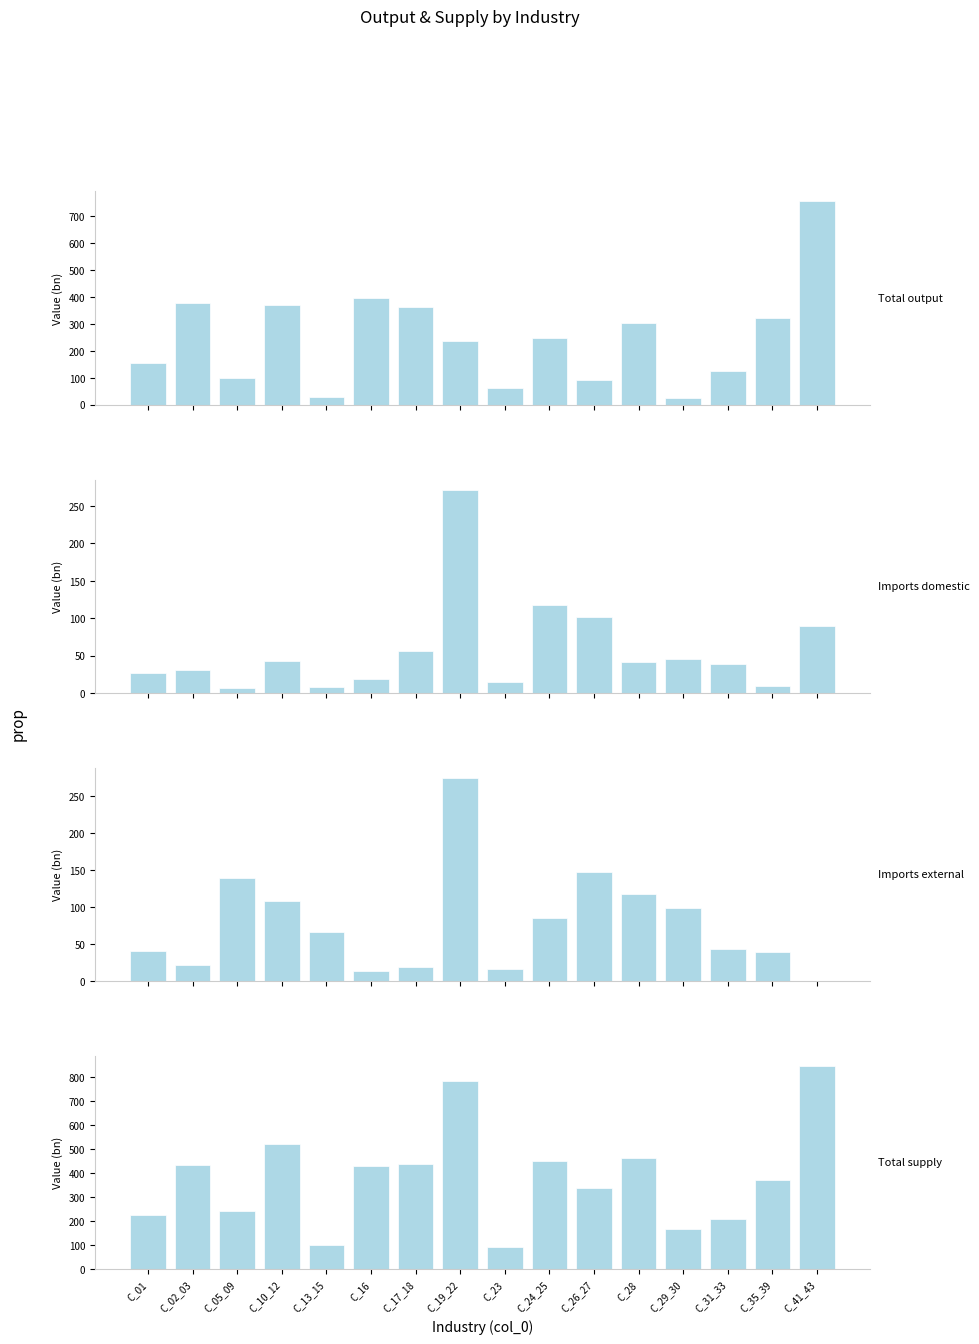

What is the total value across all series at C_01?

448.2